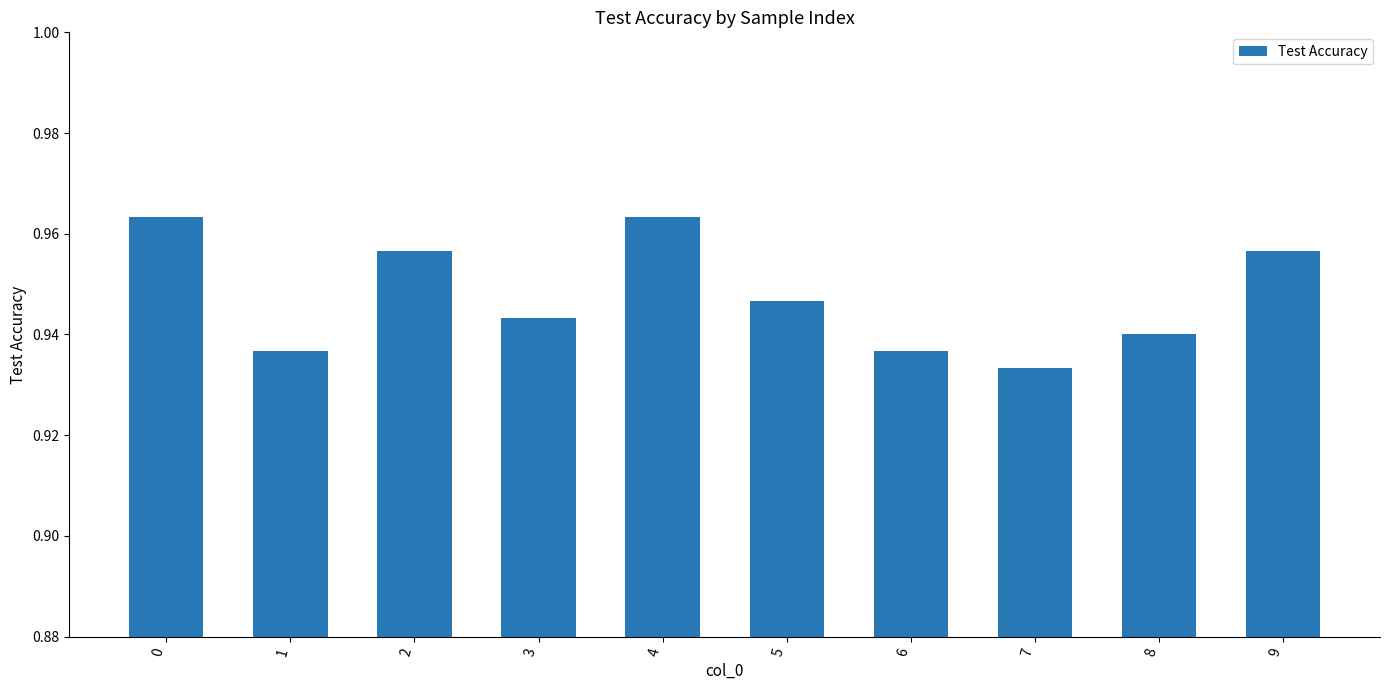

Which label corresponds to the smallest value in the chart?

7